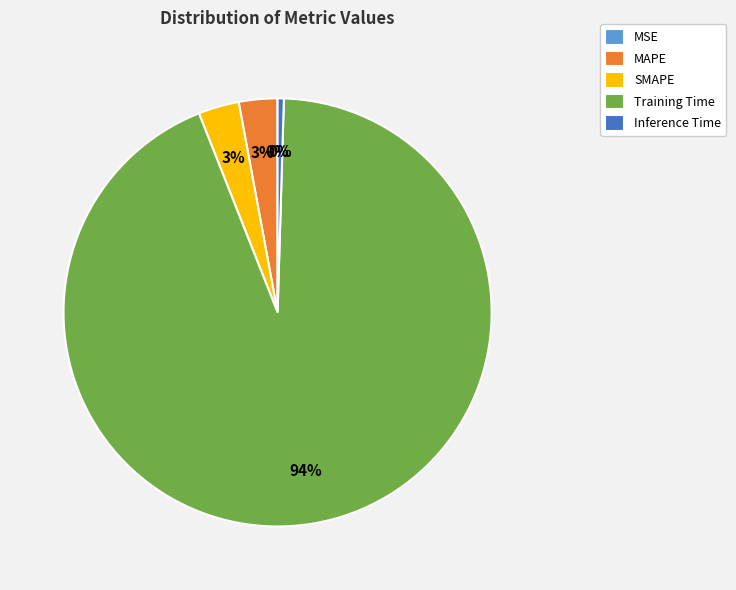

Which has a higher value, MAPE or Inference Time?

MAPE